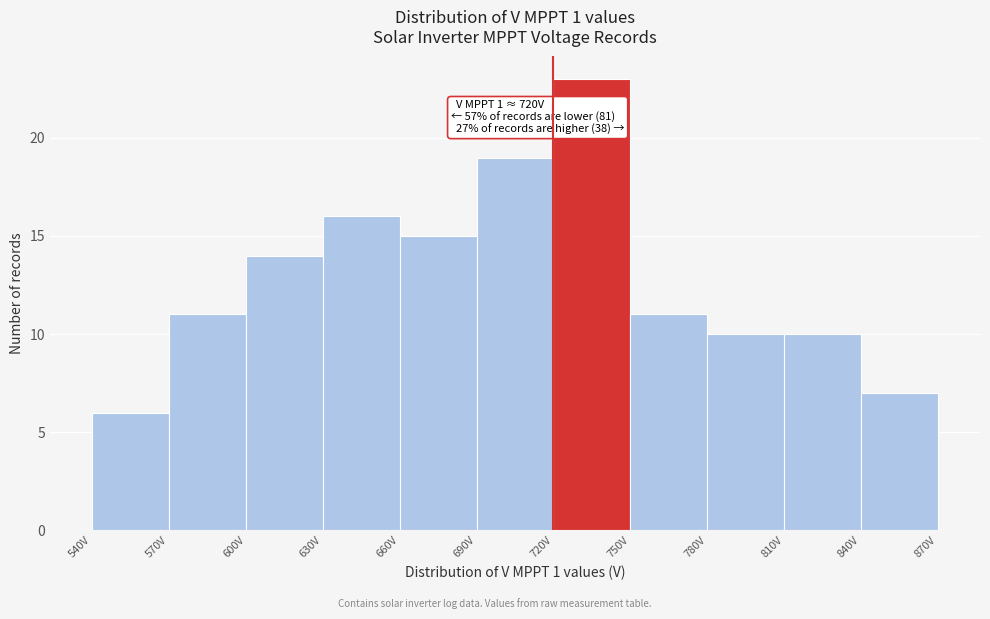

Which range on the x-axis has the tallest bar?

720 to 750